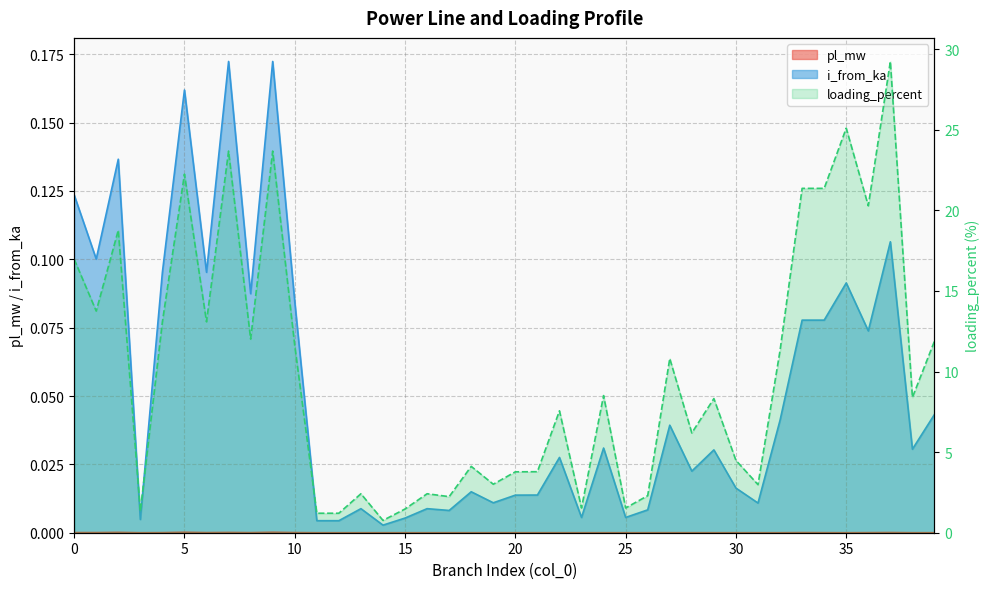

The value of pl_mw at 30 is 0.0. True or false?

False